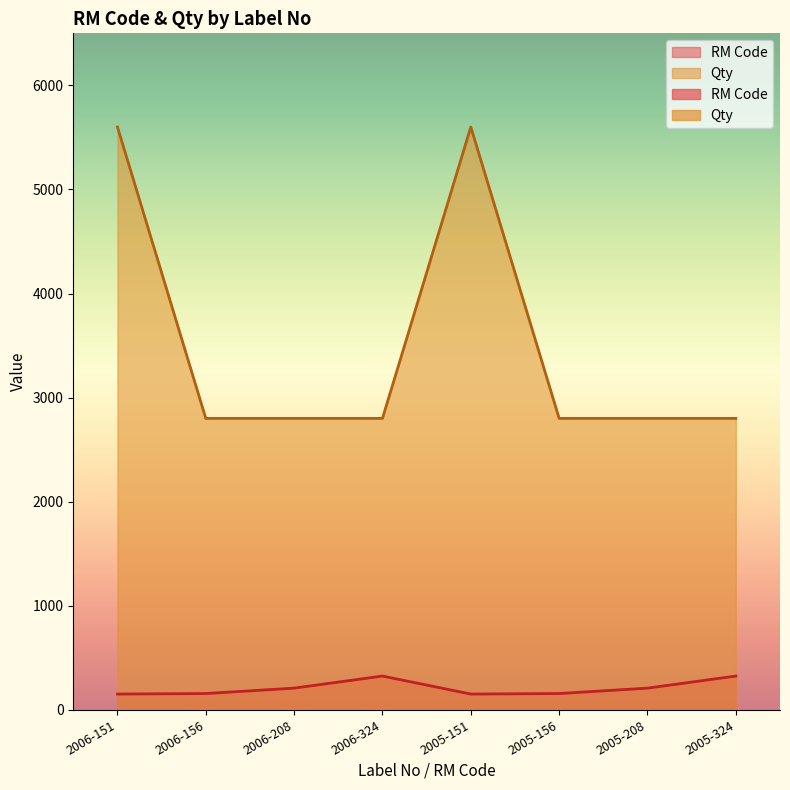

How many lines are shown in the chart?

2